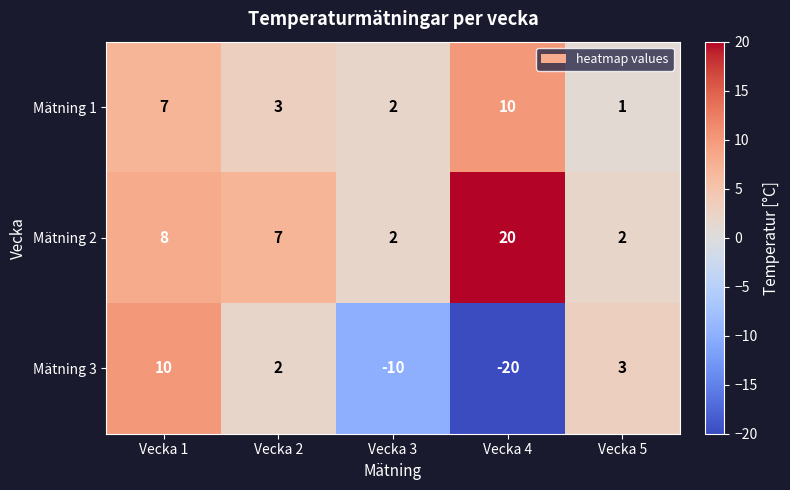

What is the difference between the second highest and minimum values in the Mätning 3 series?

23